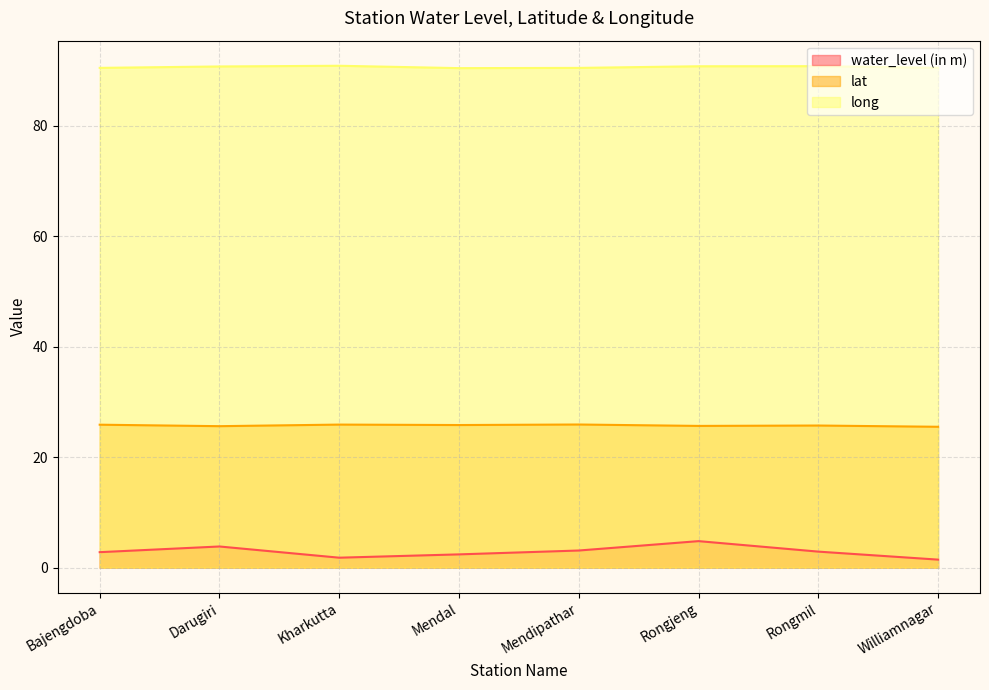

Count the number of data series in this chart.

3